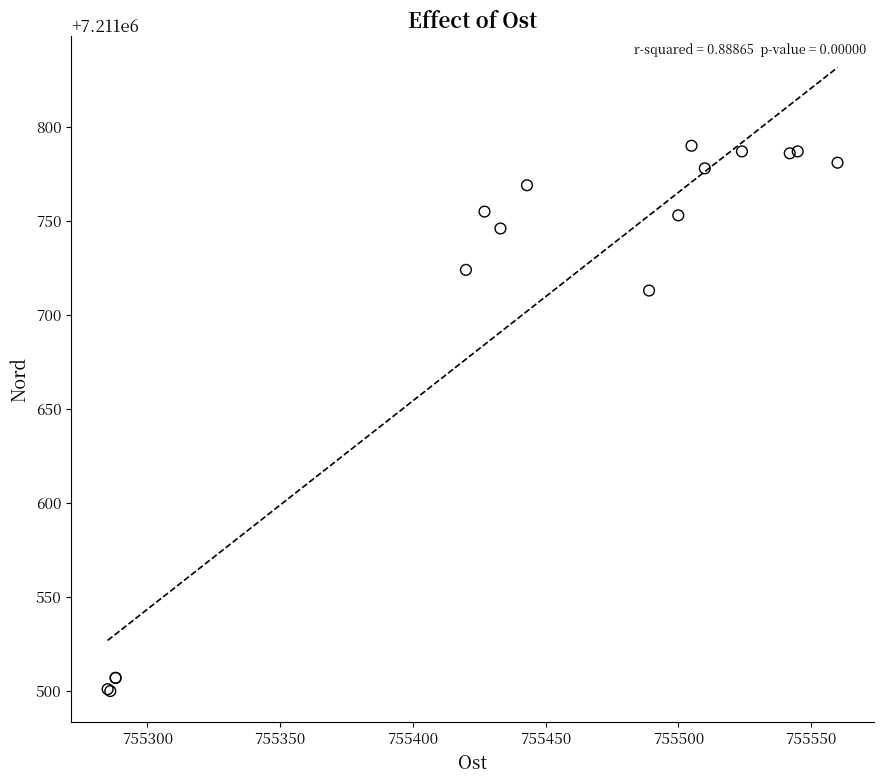

What Y value in the scatter plot is closest to 7211645?

7211713